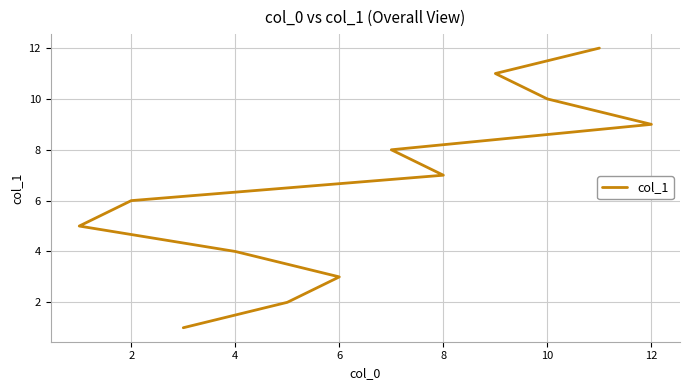

True or false: the data has more than 0 interior local peaks.

False